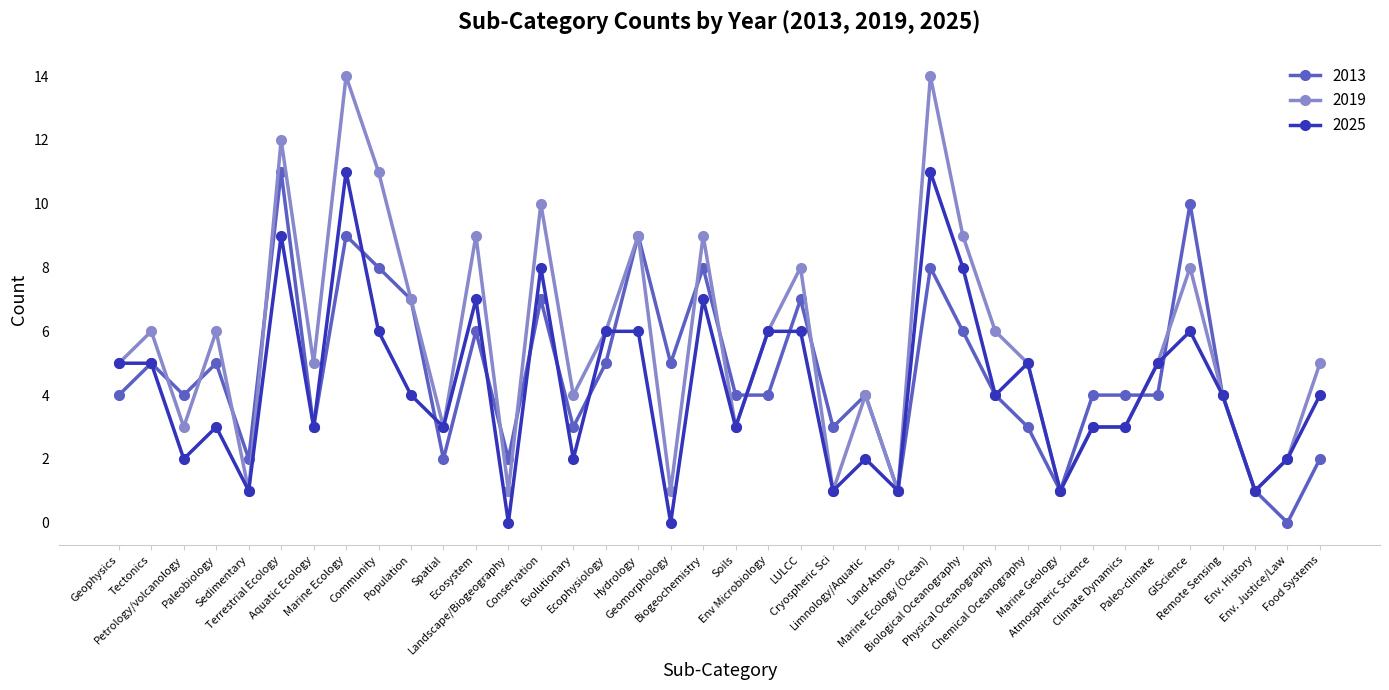

True or false: 2013 has a value of 6 at Community.

False